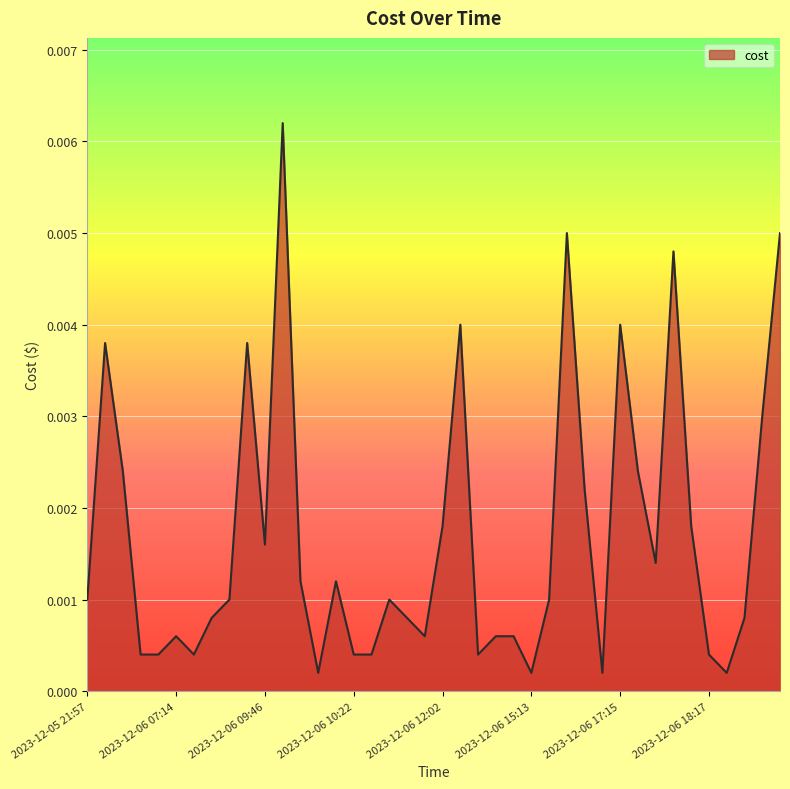

True or false: the data has more than 0 interior local peaks.

True